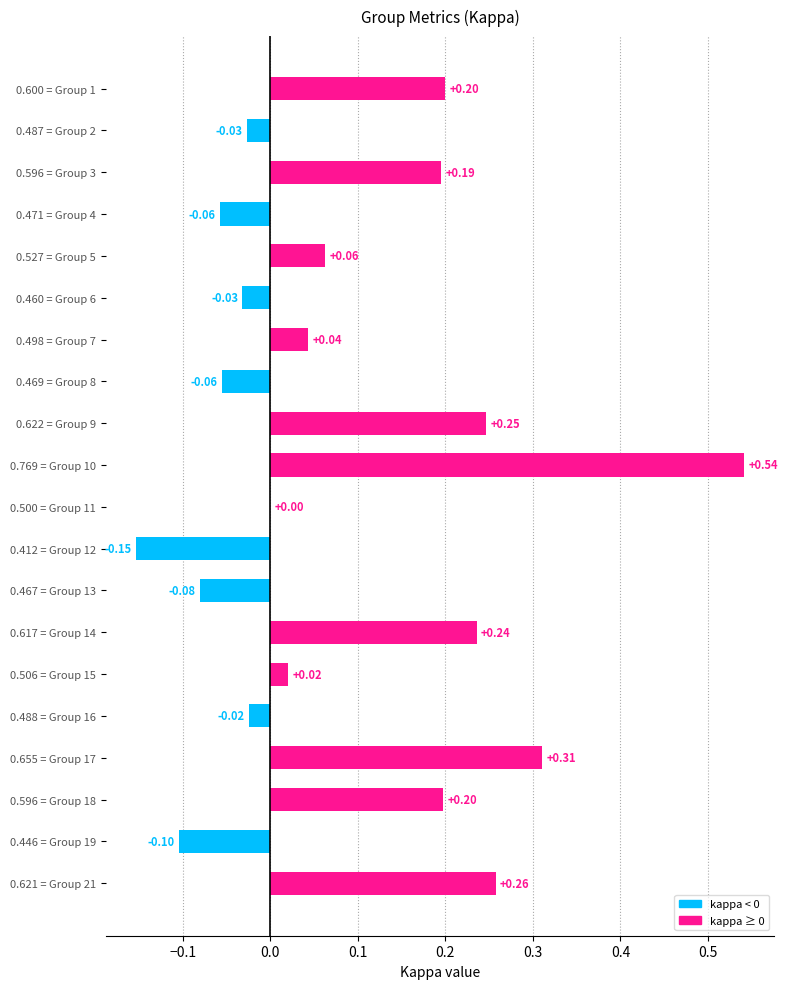

What is the sum of all values?

1.8